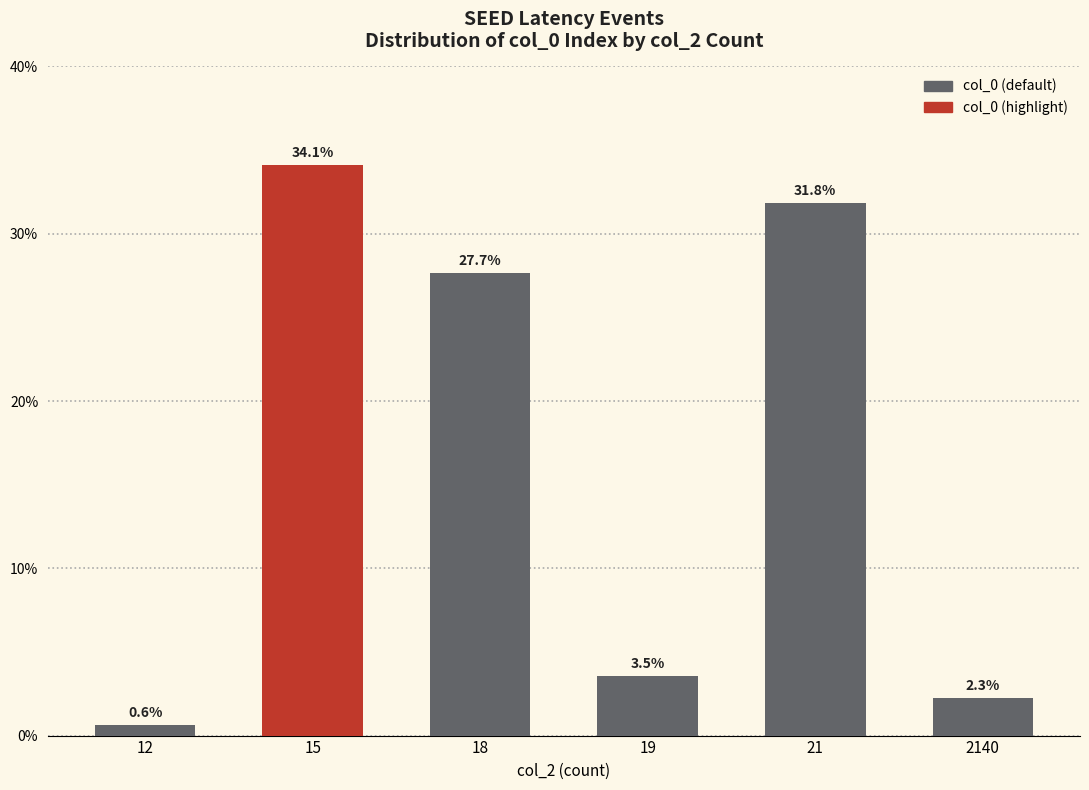

What is the difference between the second highest and second lowest values?

29.6